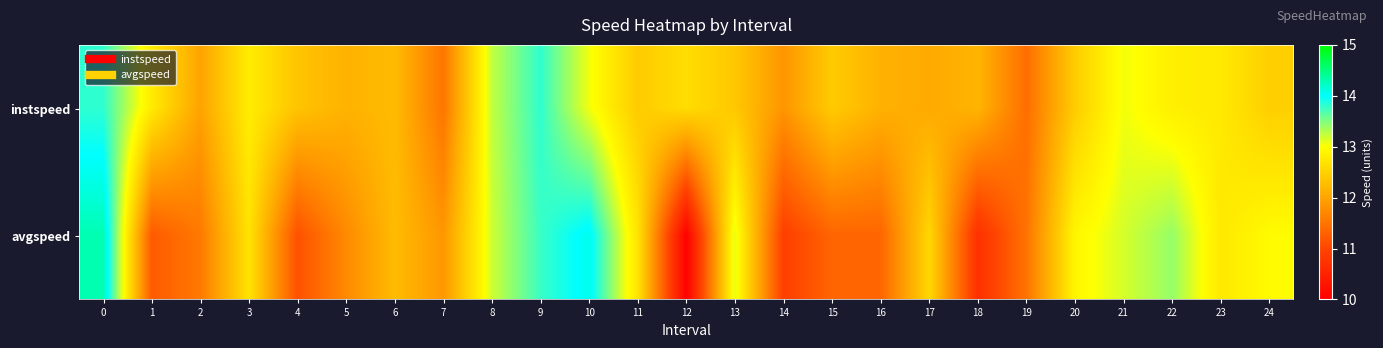

Reading left to right, what are all the values shown in this chart?

row_0: 13.8	12.8	12.0	12.8	12.3	12.2	12.2	11.5	13.2	13.8	13.0	12.4	12.6	12.4	11.8	12.4	12.1	12.1	12.2	11.4	12.4	13.0	12.8	12.8	12.5
row_1: 14.3	11.2	11.5	12.7	11.1	11.7	12.3	11.9	13.2	13.8	14.1	12.7	10.0	13.1	10.9	11.3	11.3	12.6	10.7	11.5	12.9	13.2	13.4	12.8	13.0